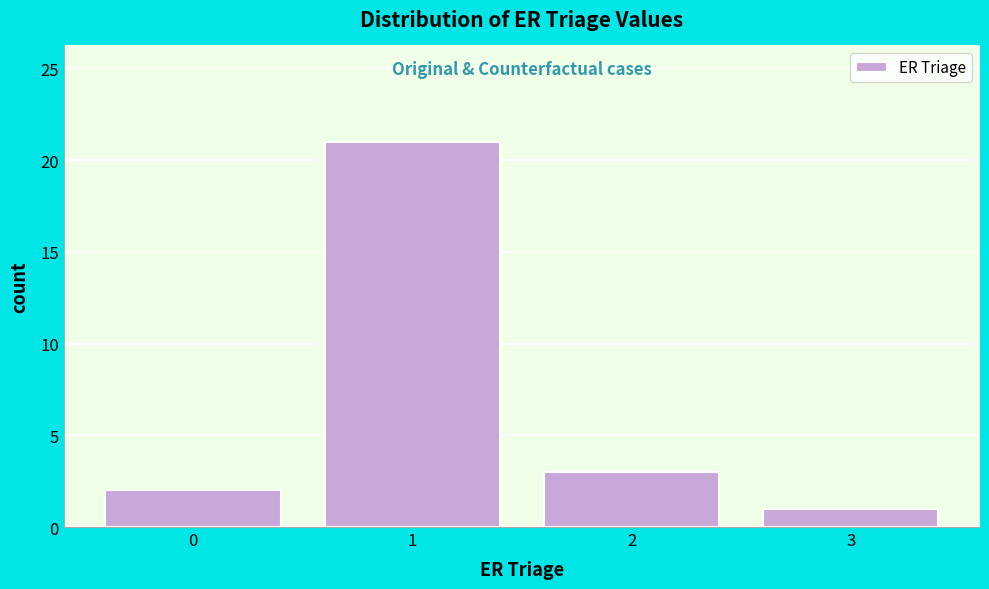

Which range on the x-axis has the tallest bar?

0.5 to 1.5